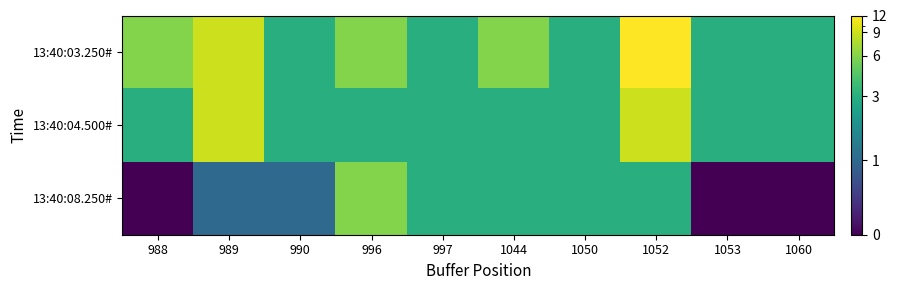

Reading left to right, transcribe all the data shown in this chart.

13:40:03.250#: 988=6	989=9	990=3	996=6	997=3	1044=6	1050=3	1052=12	1053=3	1060=3
13:40:04.500#: 988=3	989=9	990=3	996=3	997=3	1044=3	1050=3	1052=9	1053=3	1060=3
13:40:08.250#: 988=0	989=1	990=1	996=6	997=3	1044=3	1050=3	1052=3	1053=0	1060=0